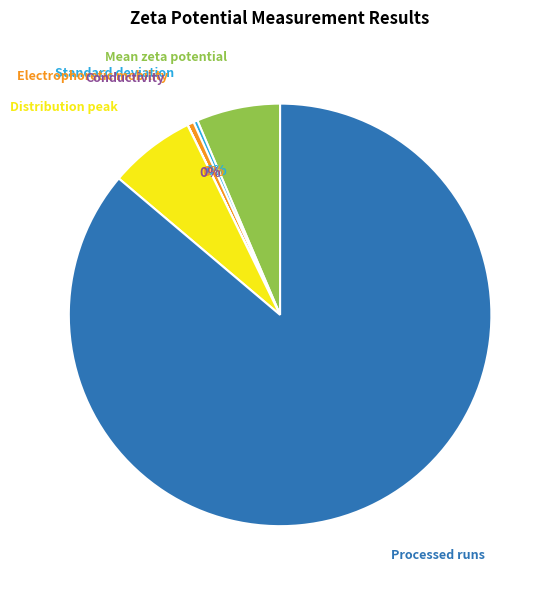

Does any single category account for the majority?

Yes